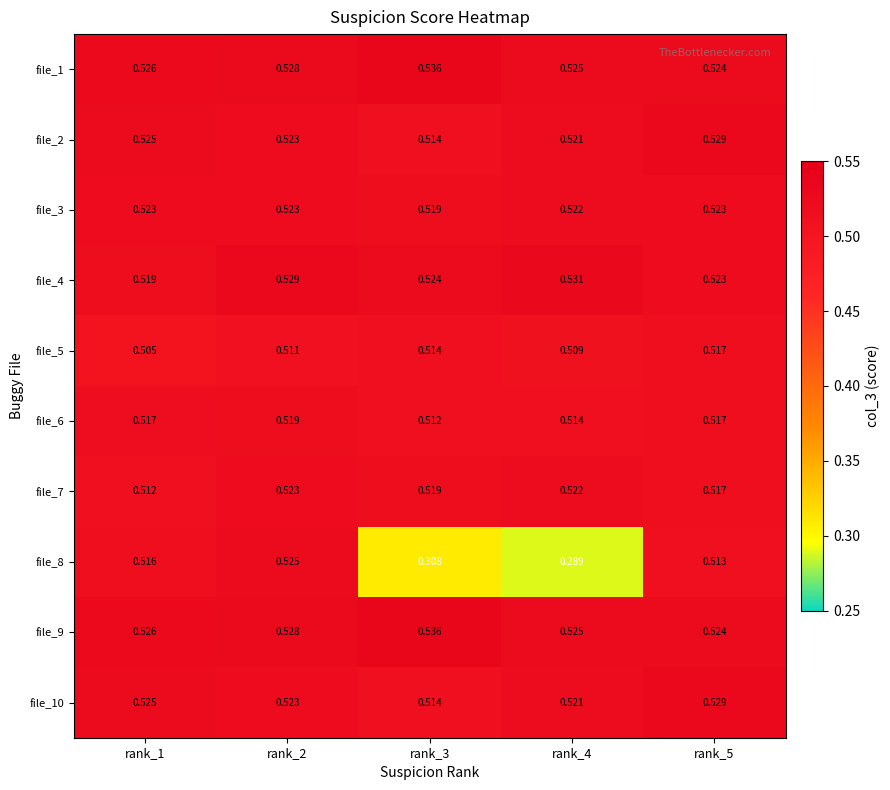

Which series has the largest range (max minus min)?

file_8